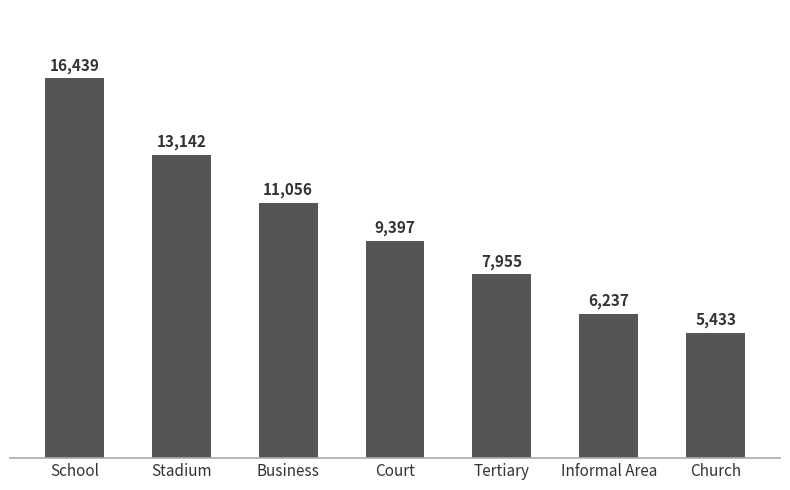

How many series are shown in this chart?

1